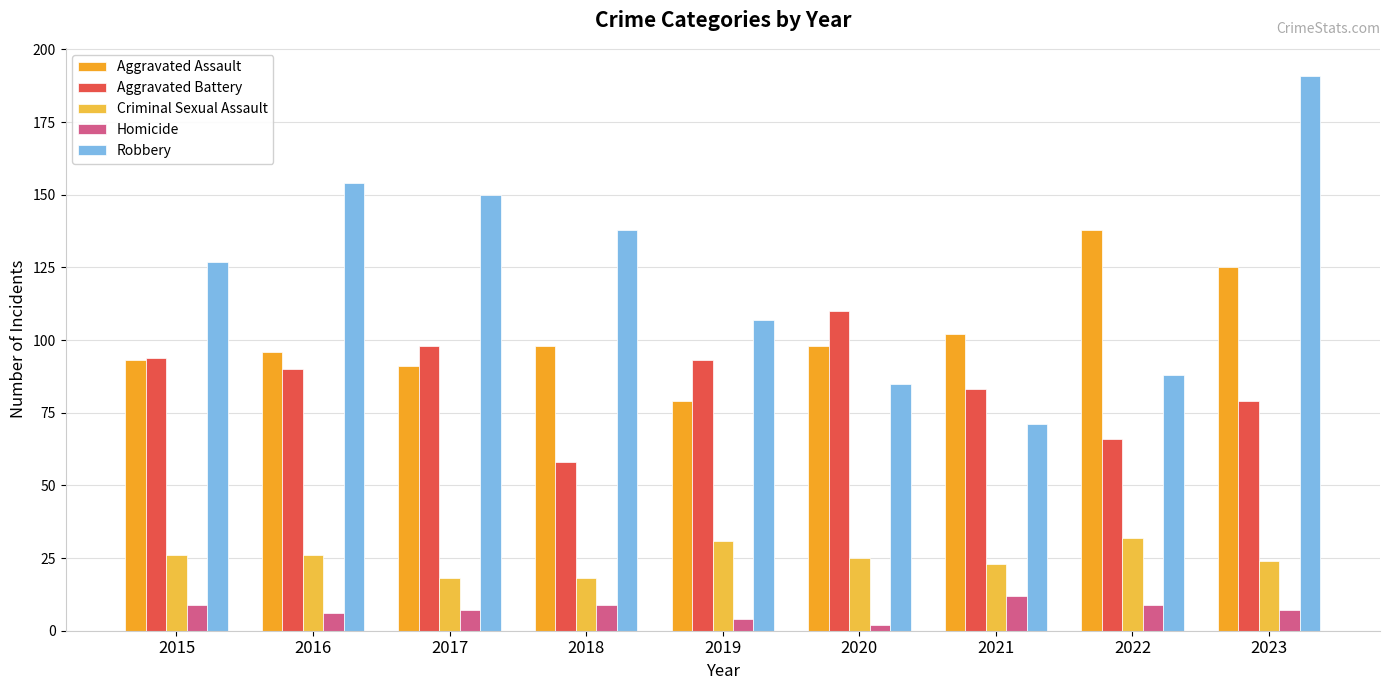

Is the value of Aggravated Battery at 2022 greater than the value of Robbery at 2023?

No